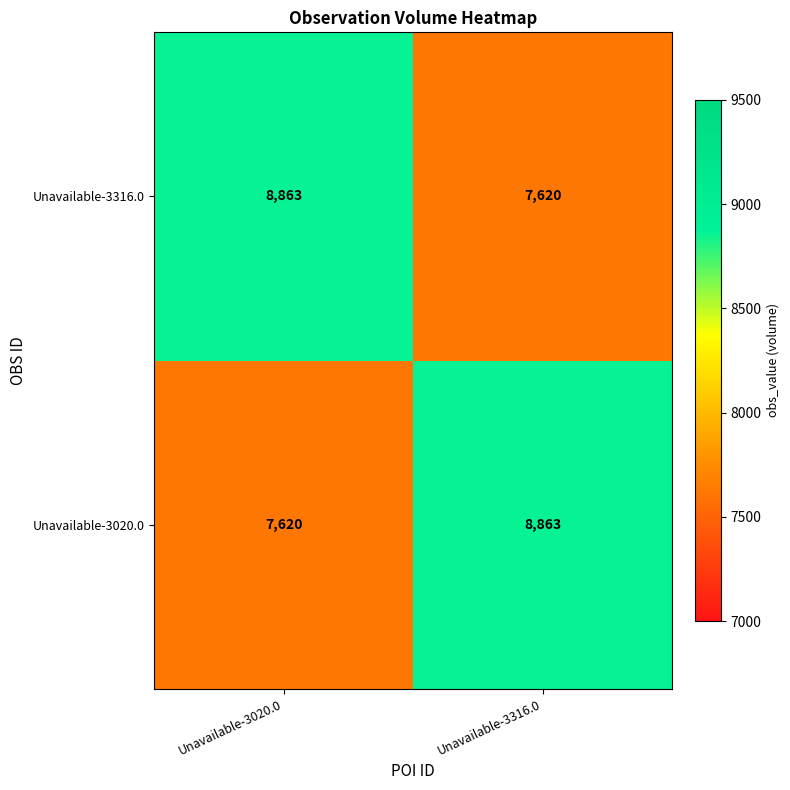

What value does the Unavailable-3316.0 series have at Unavailable-3020.0, to the nearest 50?

8850